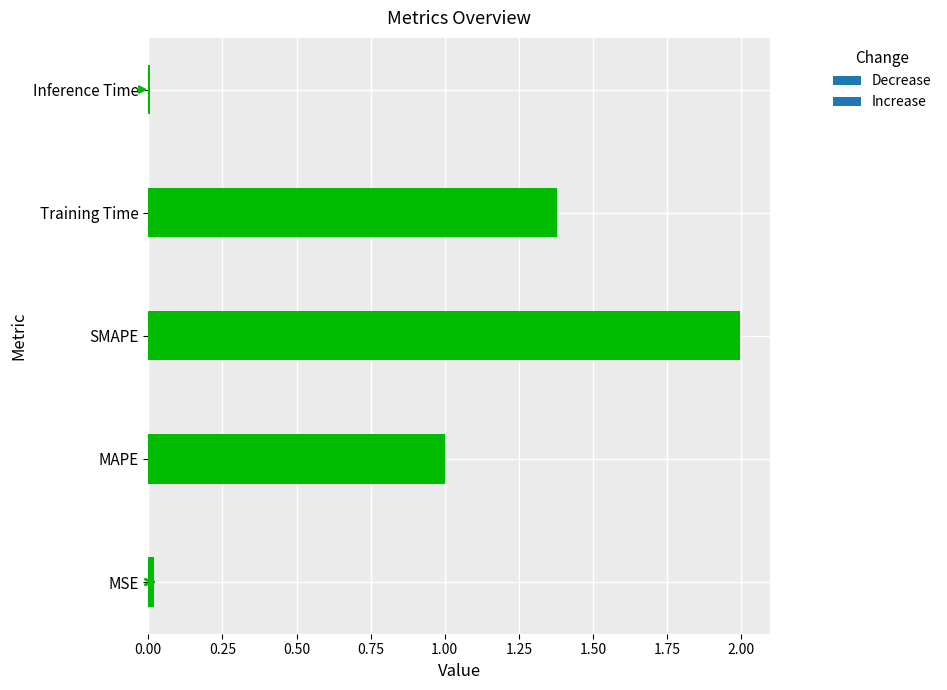

Which has a higher value, Training Time or Inference Time?

Training Time